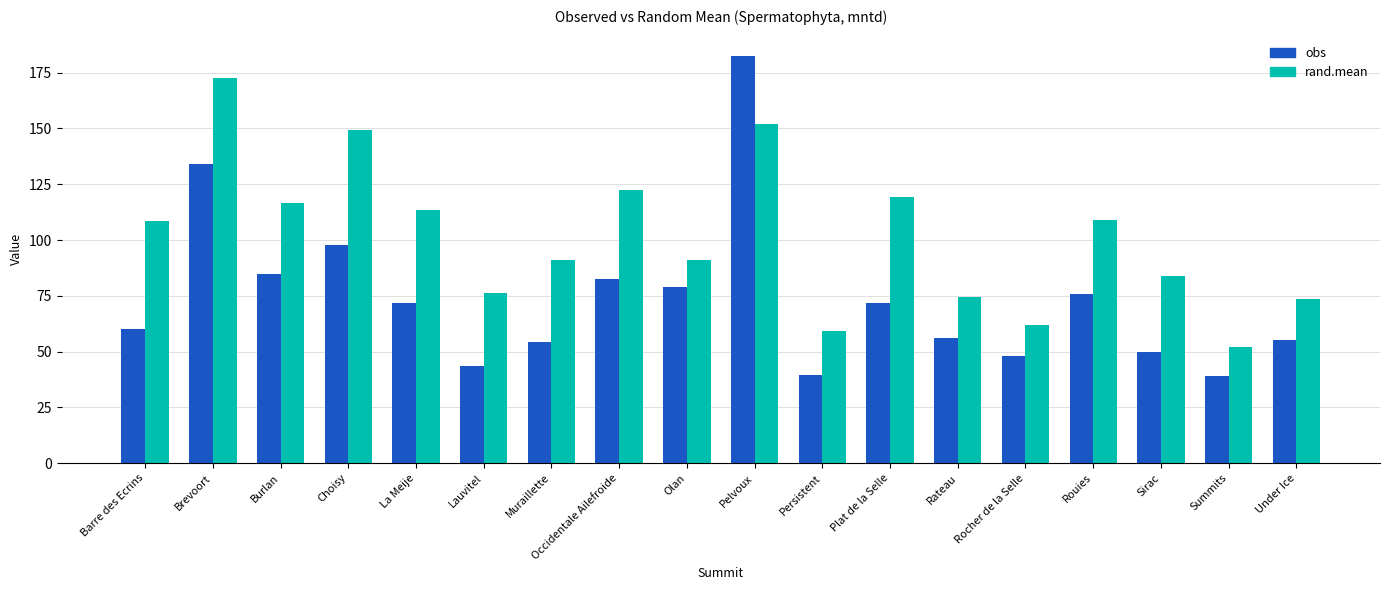

How many data points does each series have?

18